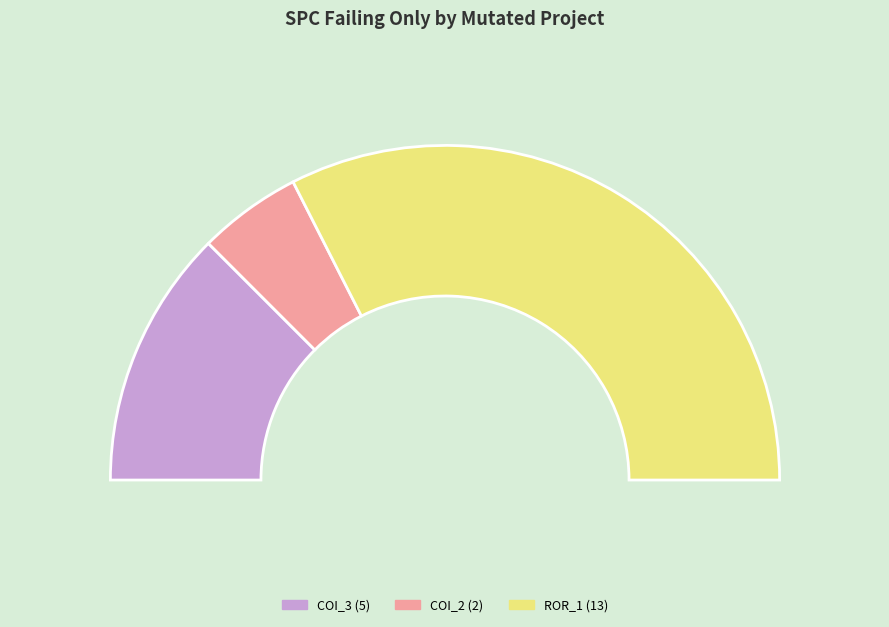

To the nearest percent, what is the average slice percentage?

33%